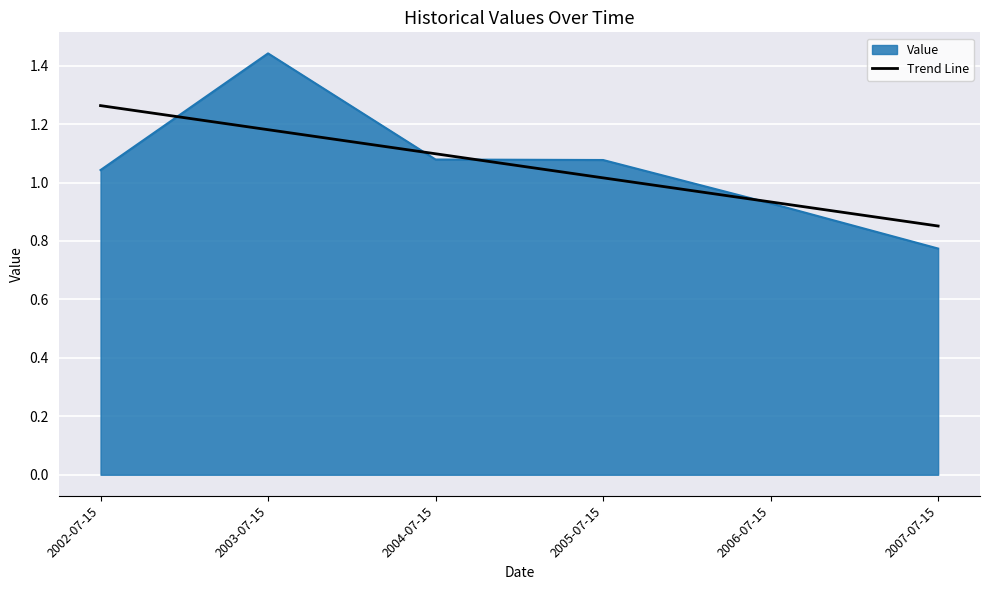

What position from the left is 2006-07-15?

5